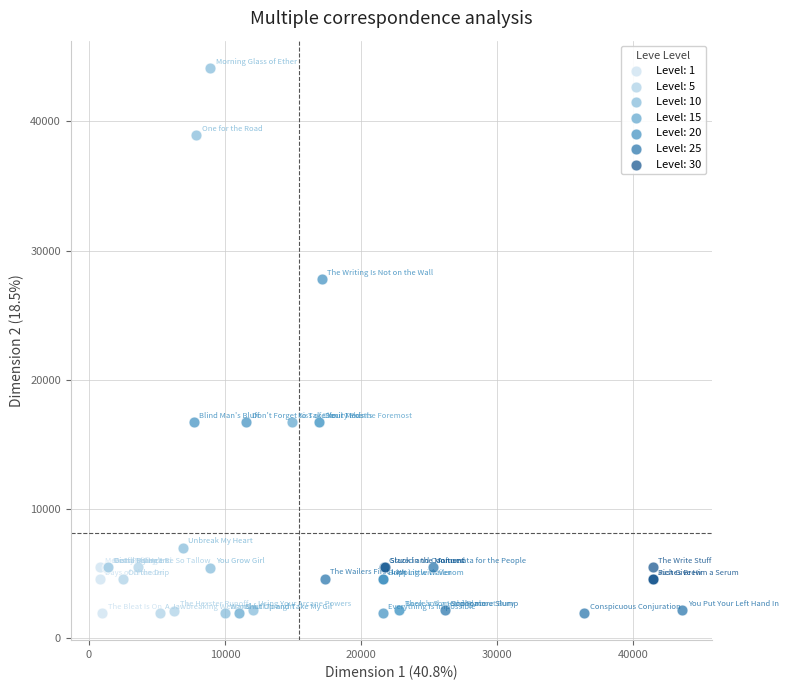

Which series has the largest Y range (max minus min)?

Level: 10